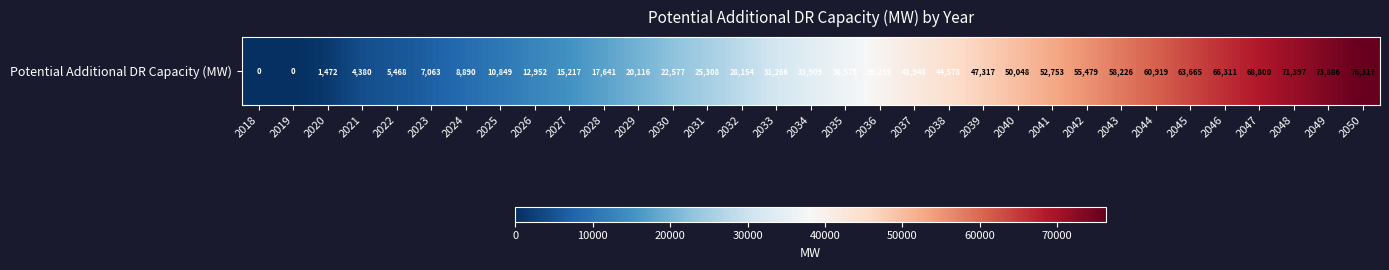

Reading left to right, extract all data points from this chart.

0.0	0.0	1471.7	4380.0	5467.8	7063.4	8889.8	10849.3	12951.6	15217.3	17641.2	20115.9	22577.2	25308.4	28153.9	31266.0	33909.2	36574.9	39235.0	41948.0	44577.6	47317.2	50047.7	52753.4	55478.6	58226.4	60918.8	63664.8	66311.1	68799.6	71397.4	73885.7	76317.2